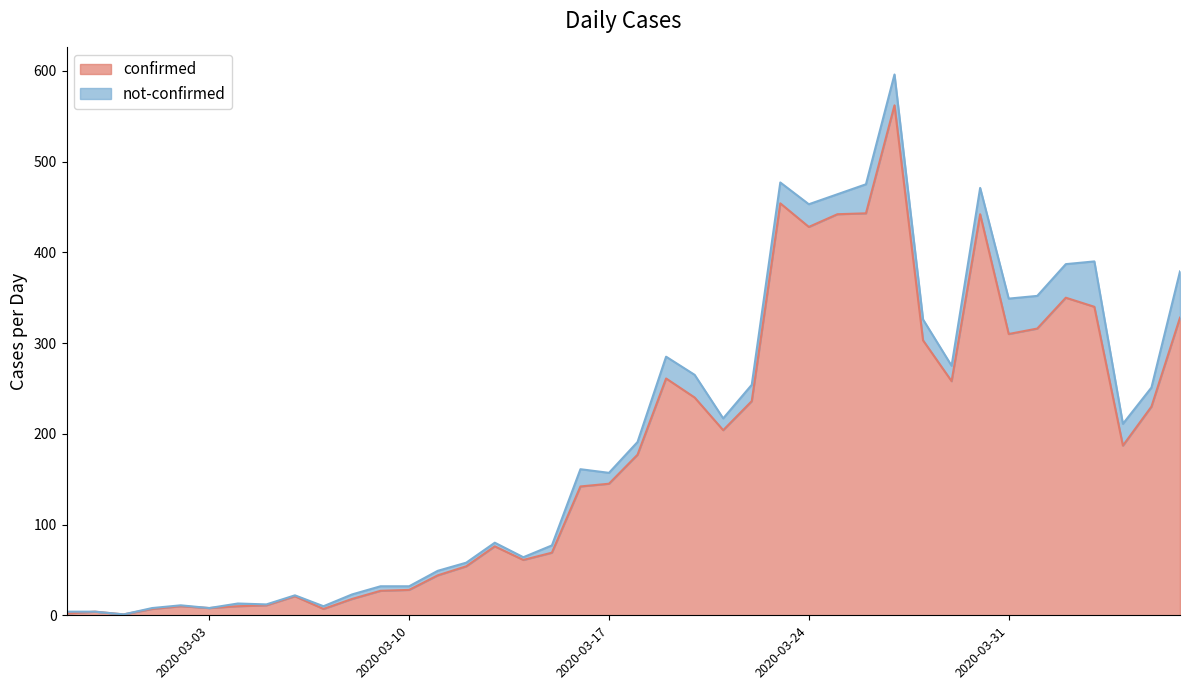

What is the label of the 37th point from the left?

2020-04-03